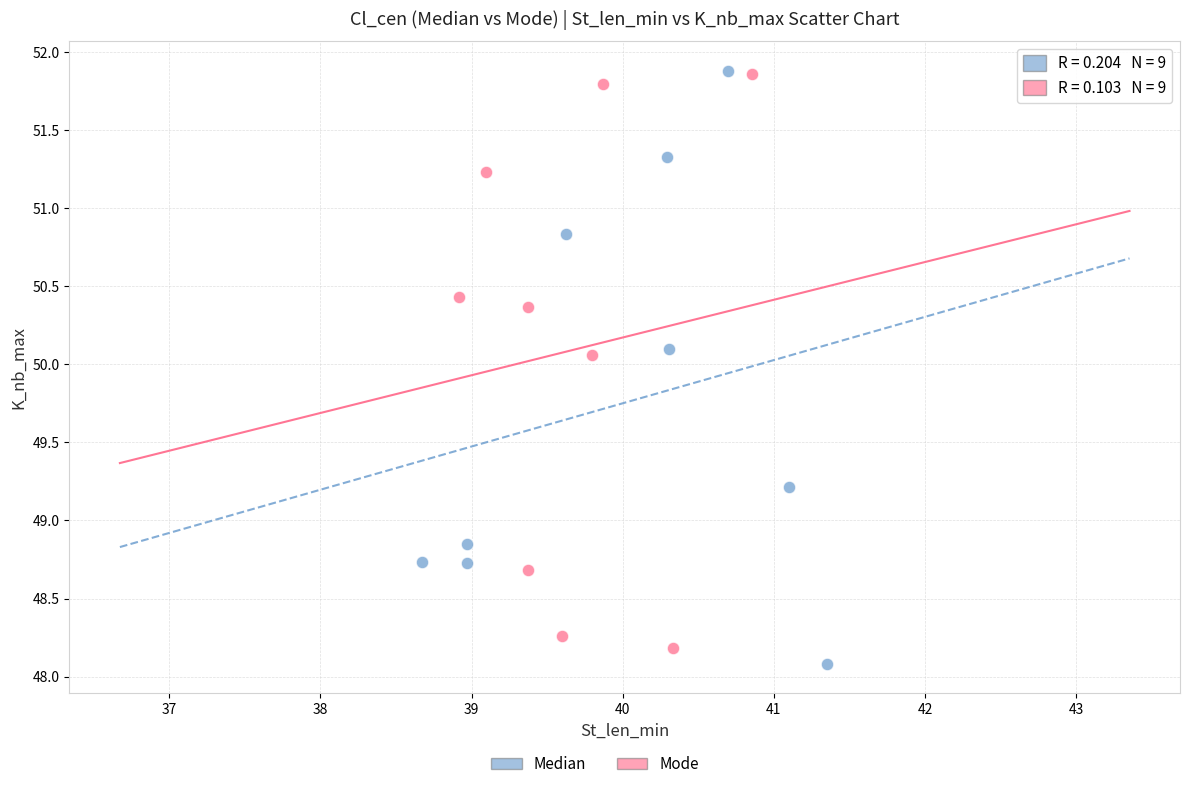

Which series has the widest spread of Y values?

Median